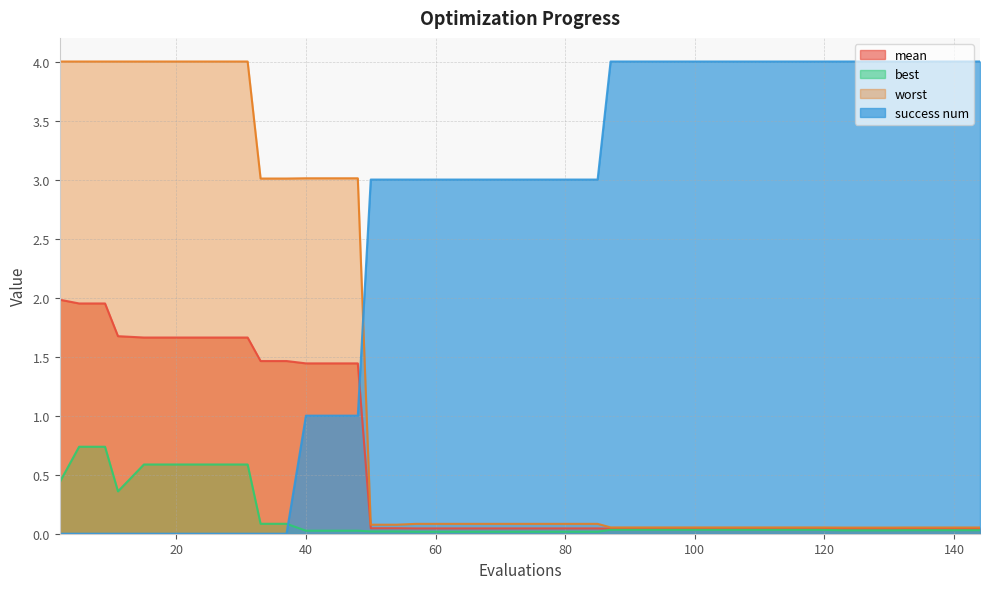

What is the difference between the highest and lowest values at 19?

4.0